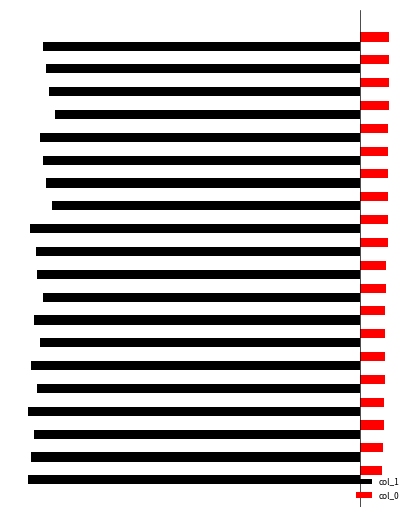

What are all the series names shown in the legend?

col_1, col_0